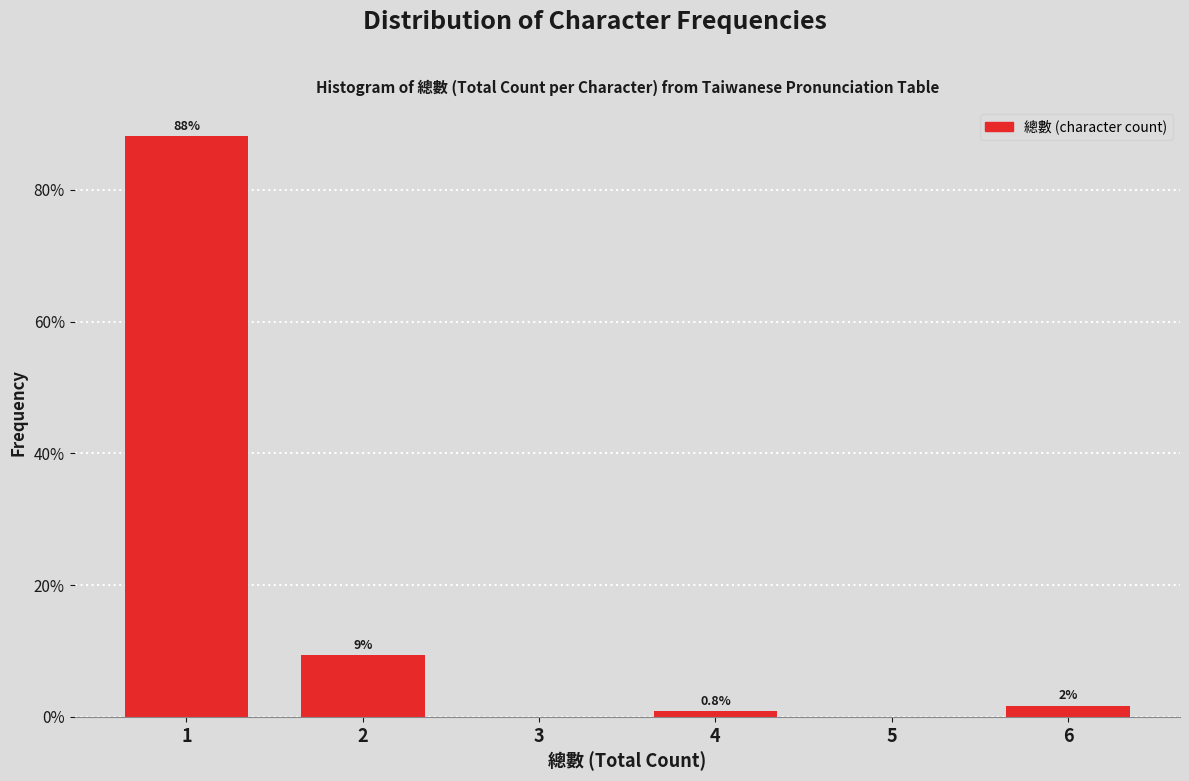

Which range on the x-axis has the tallest bar?

0.5 to 1.5